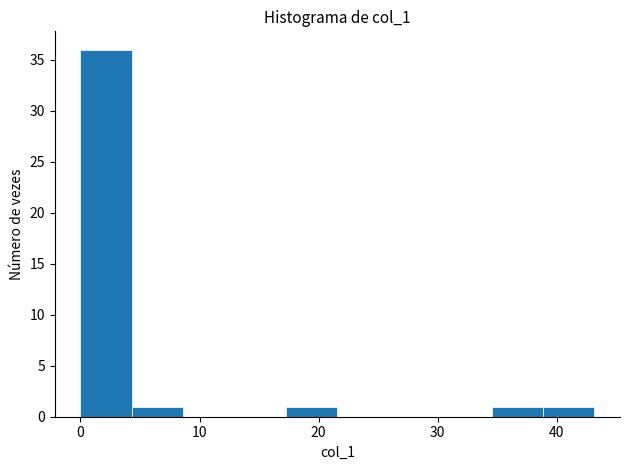

Reading left to right, transcribe this chart: for each bar, give the range it covers on the x-axis and its height. Neither the bar edges nor the heights are printed on the chart, so give them approximately, as read against the axes.

0 to 4: 36
4 to 9: 1
9 to 13: 0
13 to 17: 0
17 to 22: 1
22 to 26: 0
26 to 30: 0
30 to 35: 0
35 to 39: 1
39 to 43: 1